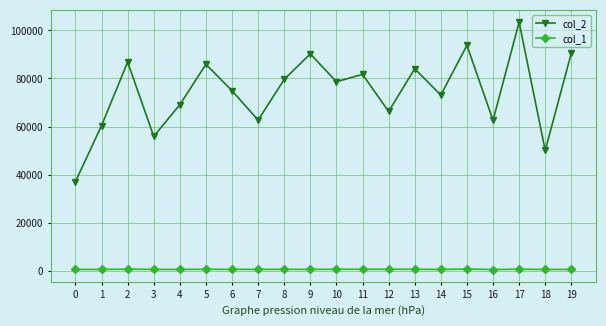

Where is the first local minimum for col_2?

3